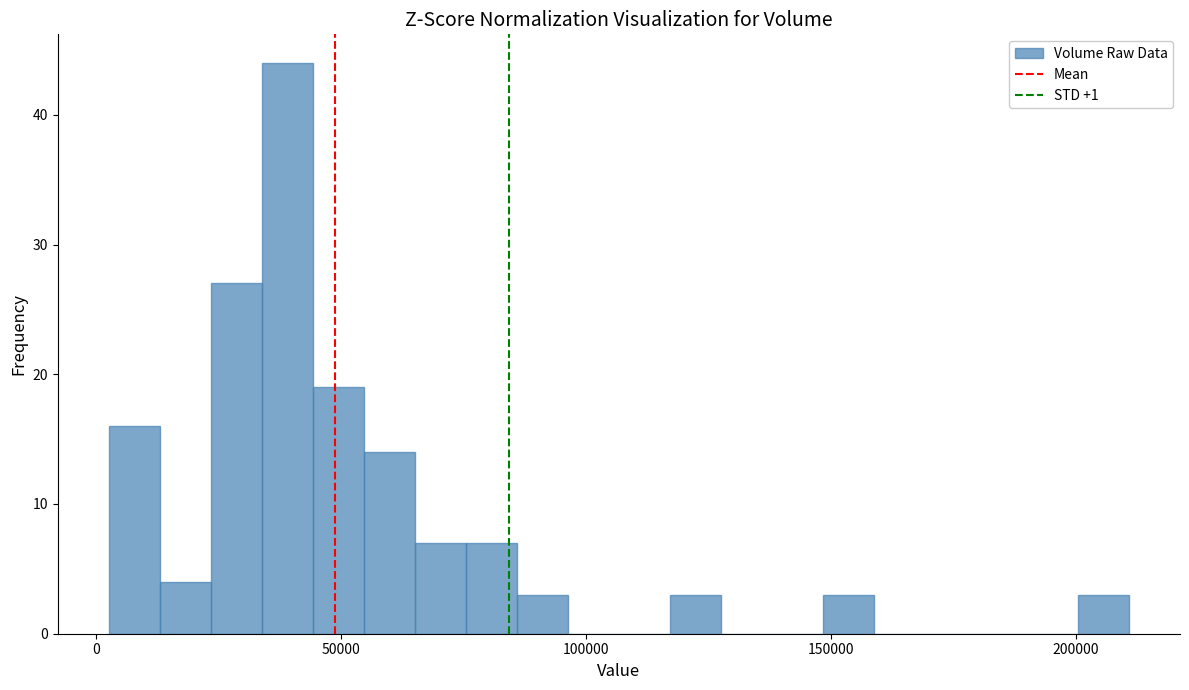

Read against the x-axis, roughly where is the centre of the tallest bar?

40000